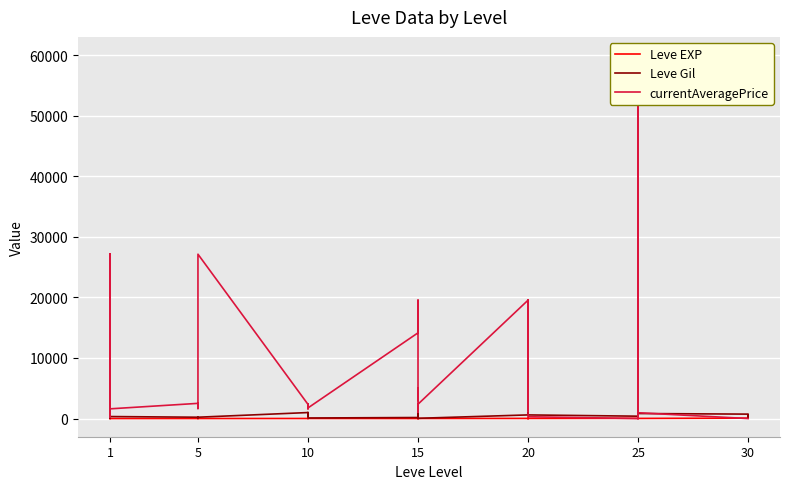

What is the total value across all series at 10?

966